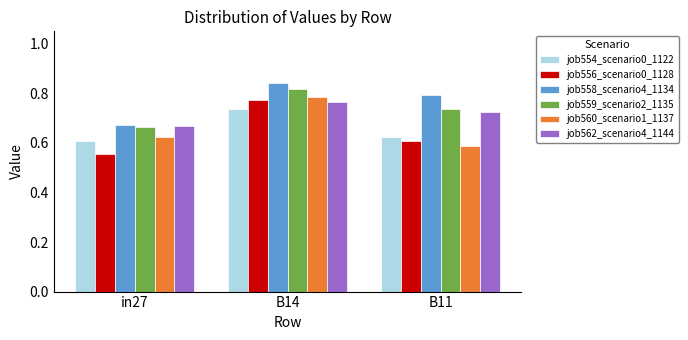

What position from the left is in27?

1